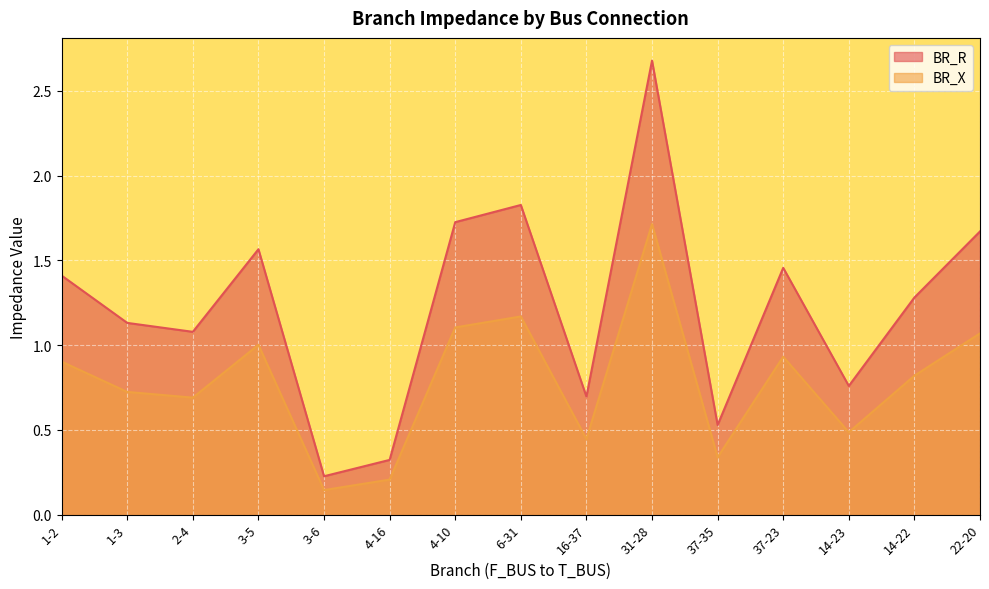

What is the total value across all series at 31-28?

4.4